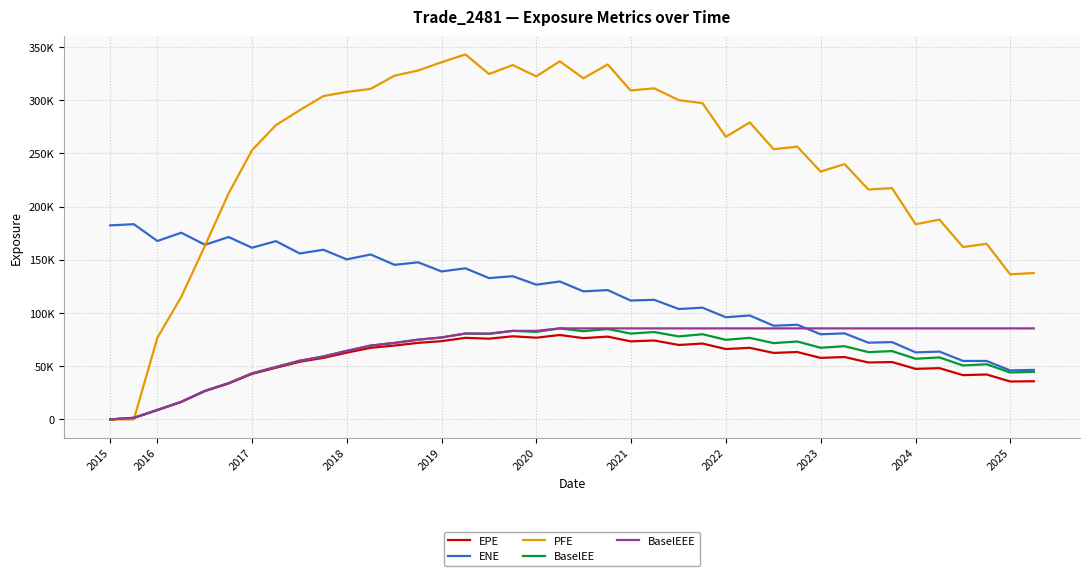

How many intersections are there between BaselEEE and PFE?

1